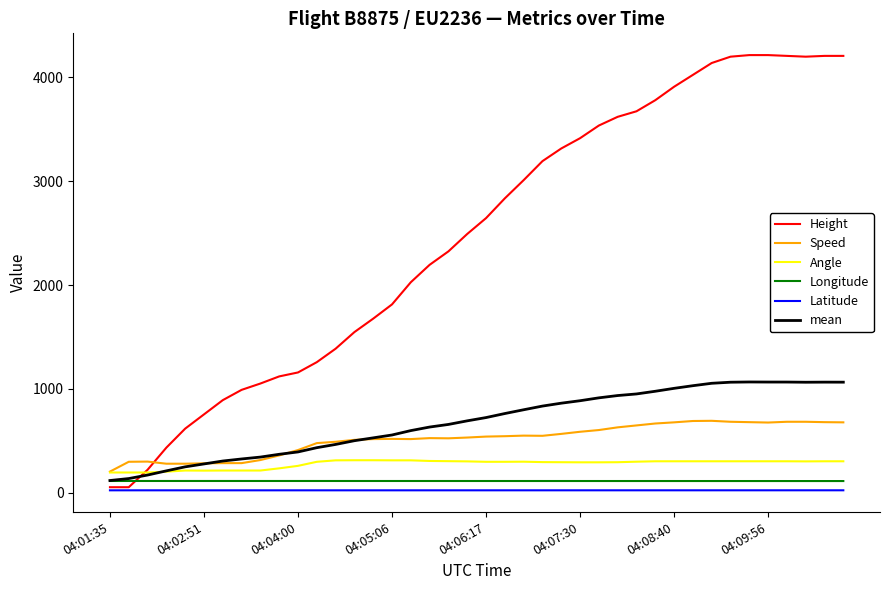

True or false: Height and Speed cross at least once.

True